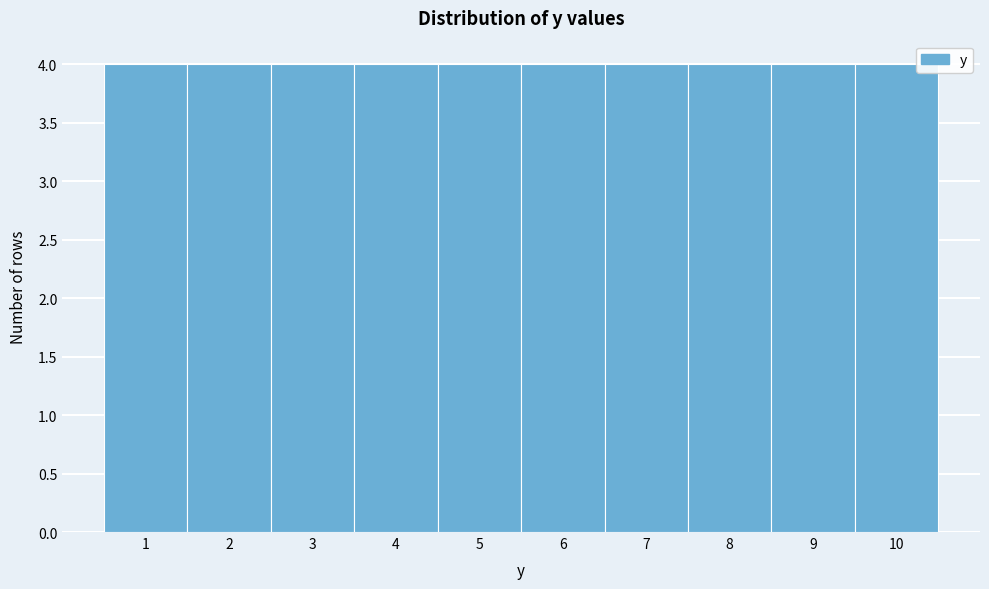

How tall is the bar that spans 1.5 to 2.5 on the x-axis? The values are not printed on the chart, so give them approximately, as read against the axis.

4